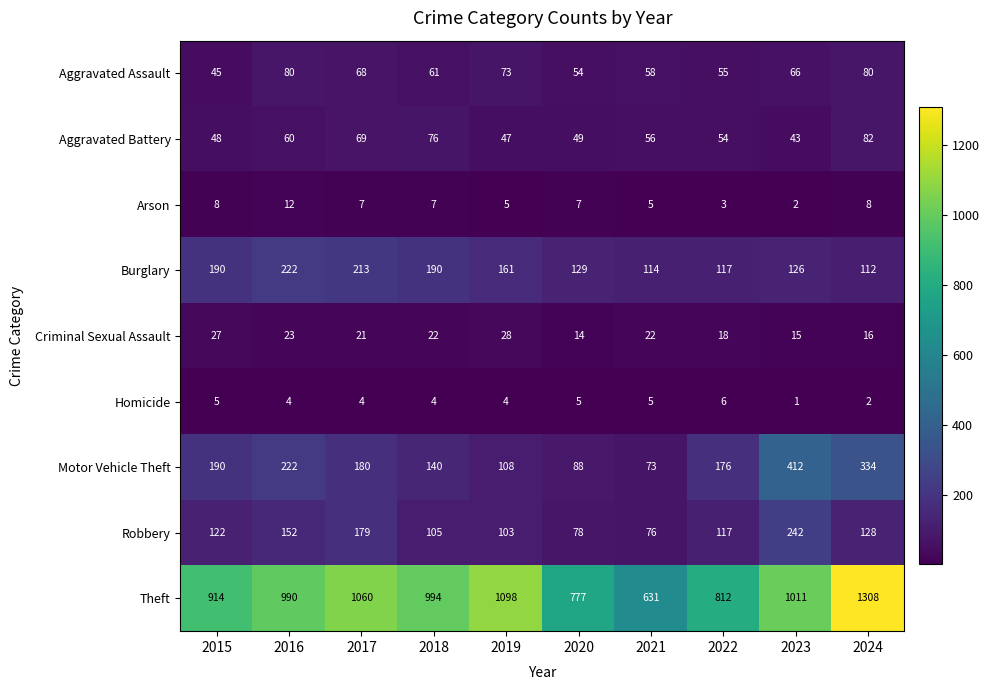

Read the Homicide value at 2015.

5